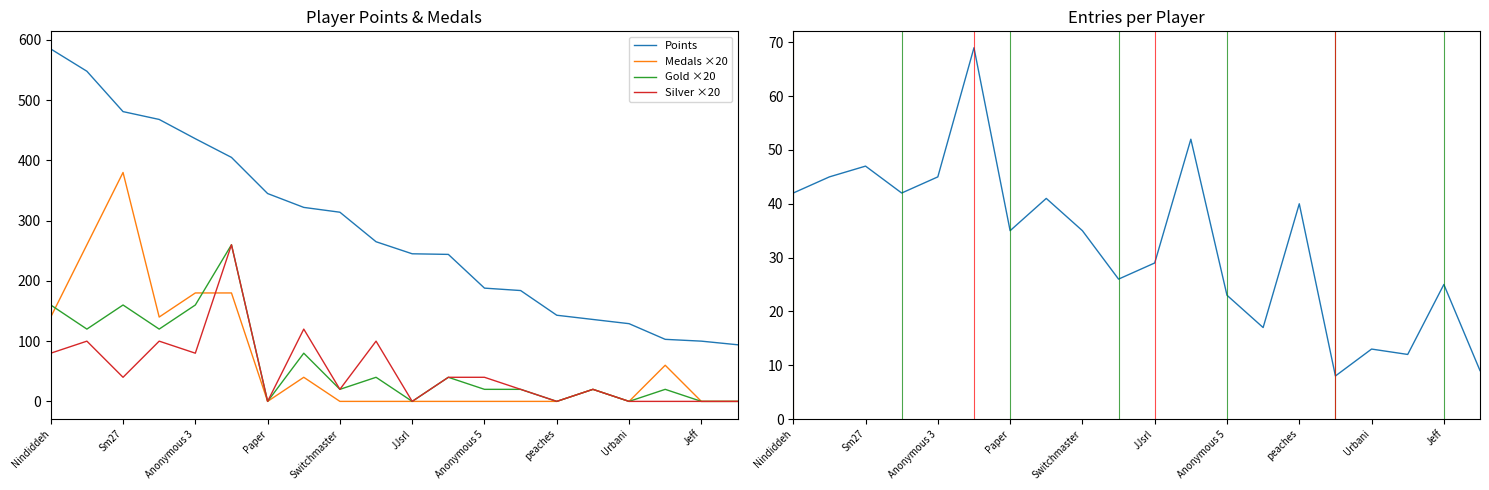

Reading left to right, transcribe all the data shown in this chart.

Points: 585	548	481	468	436	405	345	322	314	265	245	244	188	184	143	136	129	103	100	94
Medals ×20: 140	260	380	140	180	180	0	40	0	0	0	0	0	0	0	20	0	60	0	0
Gold ×20: 160	120	160	120	160	260	0	80	20	40	0	40	20	20	0	20	0	20	0	0
Silver ×20: 80	100	40	100	80	260	0	120	20	100	0	40	40	20	0	20	0	0	0	0
Entries: 42	45	47	42	45	69	35	41	35	26	29	52	23	17	40	8	13	12	25	9